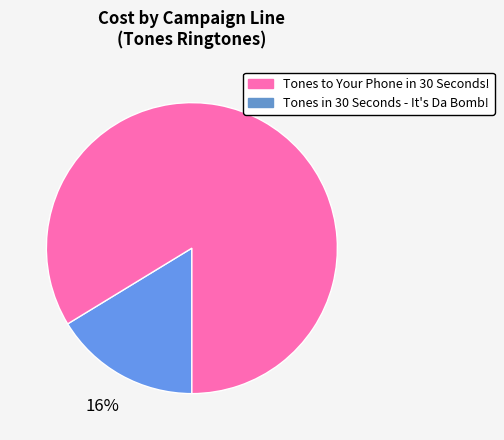

Is there a majority slice in this chart?

Yes